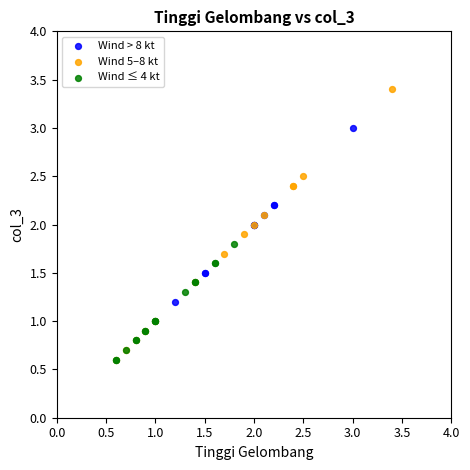

Which series reaches the maximum Y coordinate?

Wind 5–8 kt